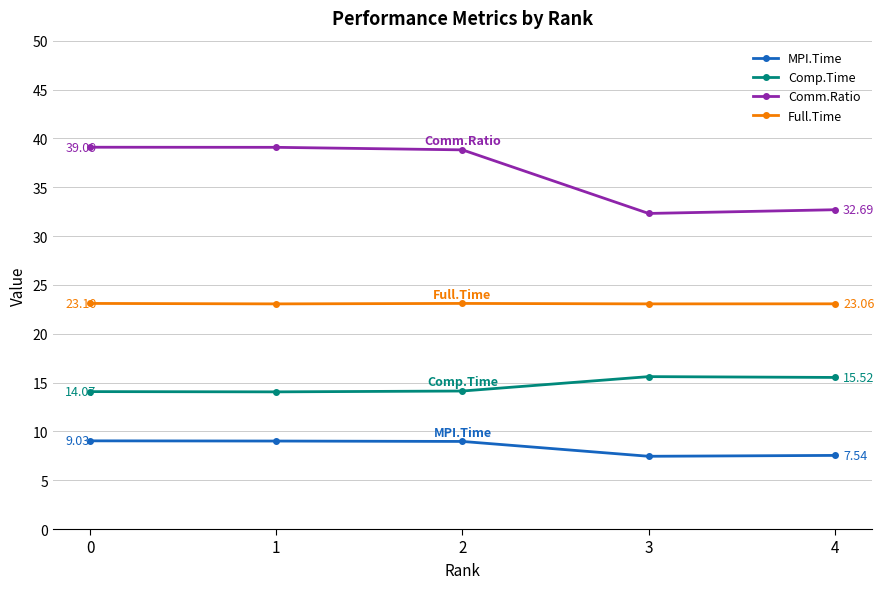

What is the sum of all Comm.Ratio values?

182.0